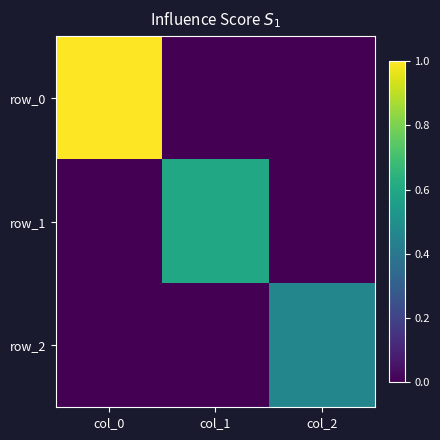

What is the total value across all series at col_2?

0.5